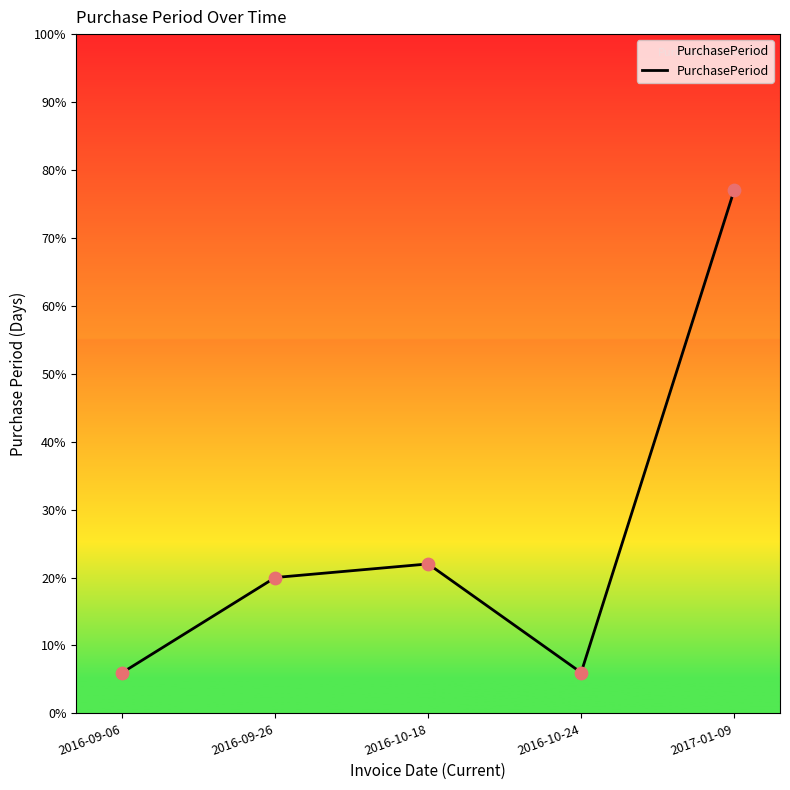

Which has a higher value, 2016-10-18 or 2017-01-09?

2017-01-09